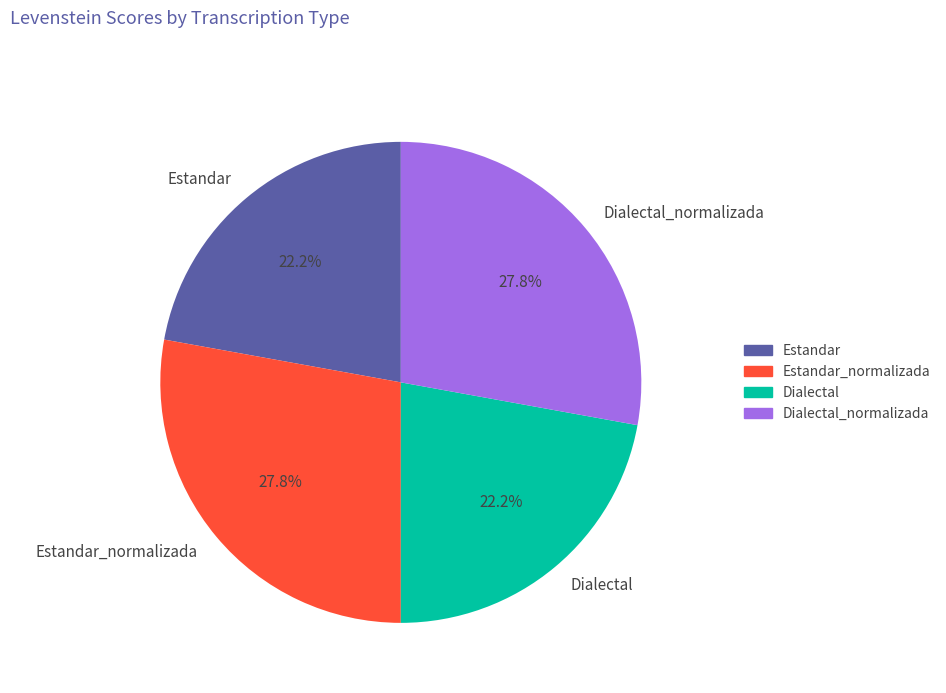

The Dialectal slice represents 32% of the pie. True or false?

False